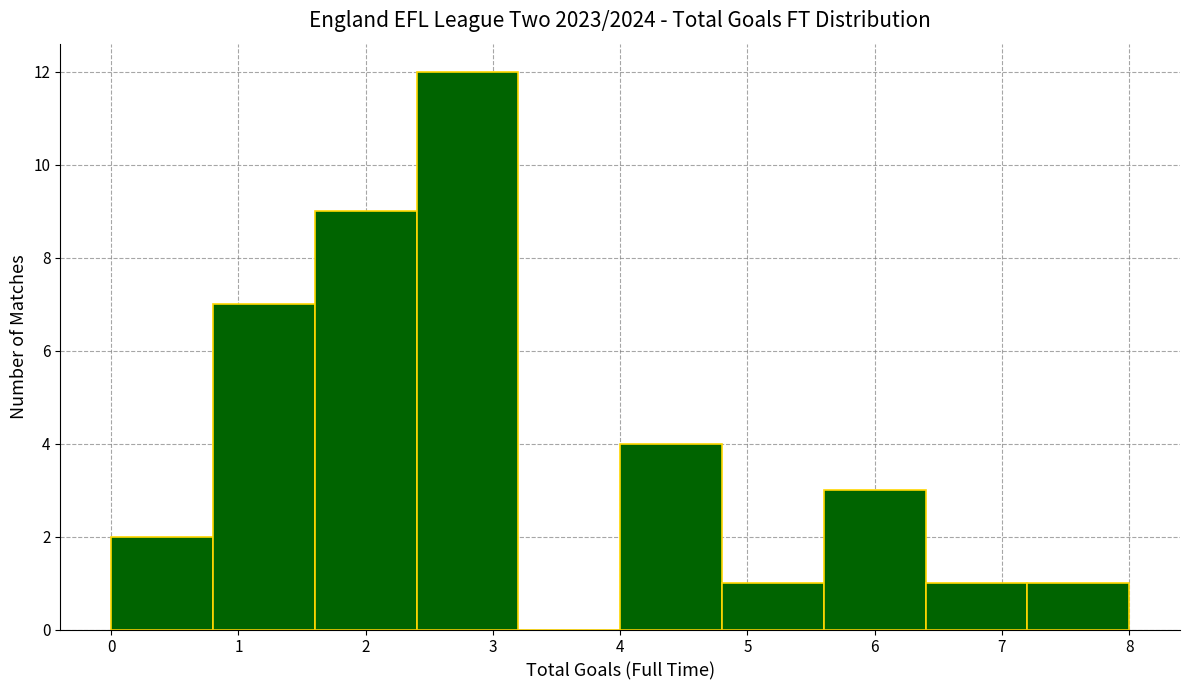

What is the height of the bar covering 7.2 to 8.0 on the x-axis? The values are not printed on the chart, so give them approximately, as read against the axis.

1